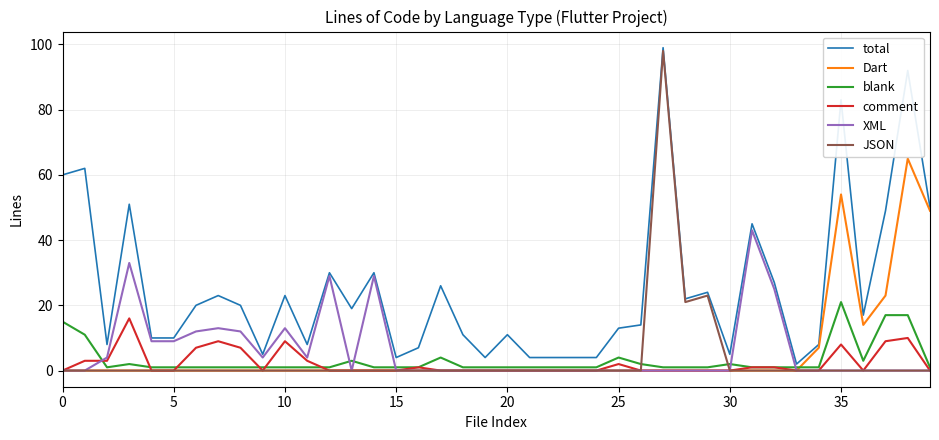

Which series has the widest spread of values?

JSON